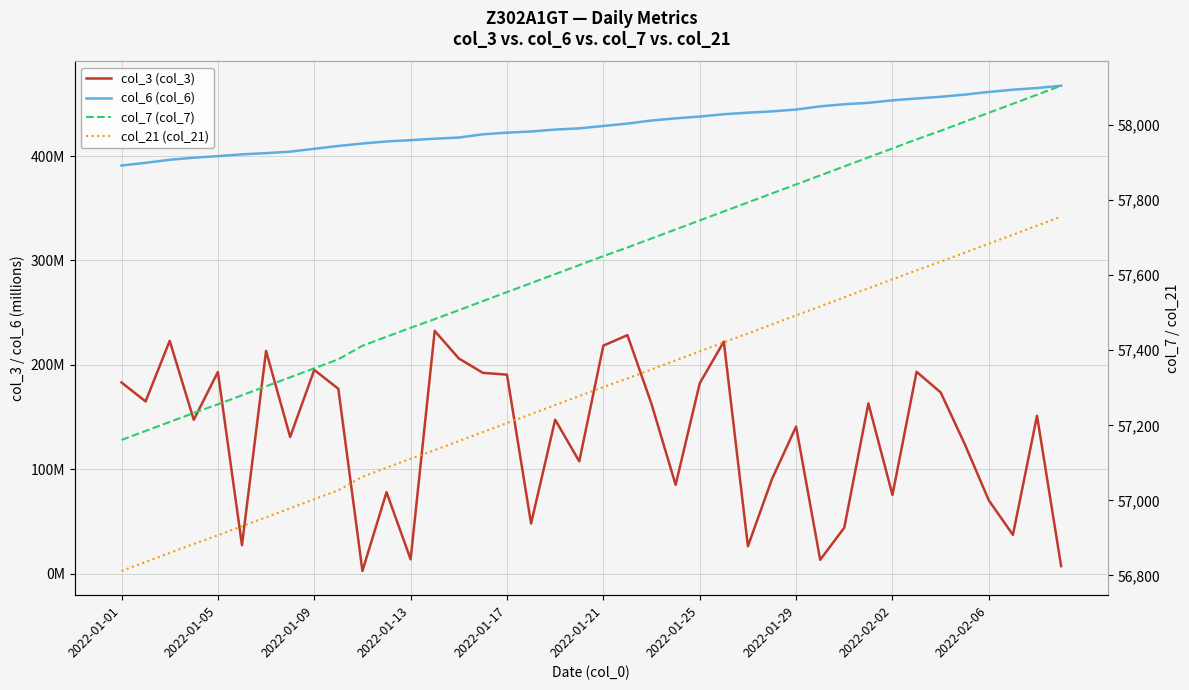

How many data points does each series have?

40